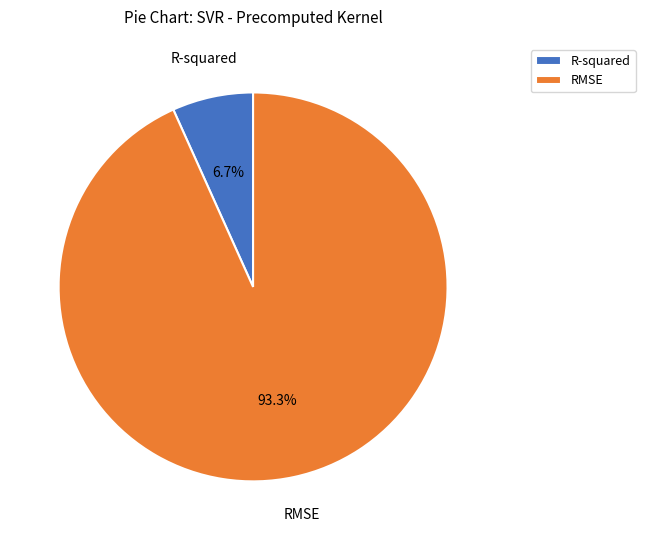

What percentage do RMSE and R-squared together represent?

100.0%